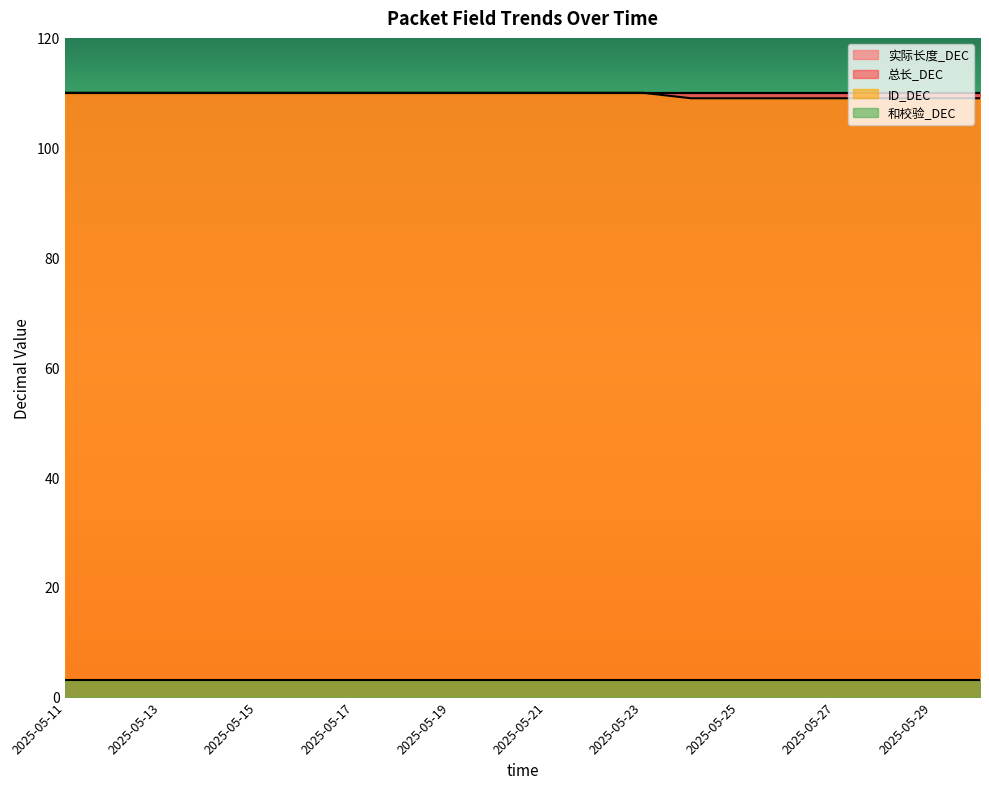

Reading left to right, extract all data points from this chart.

实际长度_DEC: 110	110	110	110	110	110	110	110	110	110	110	110	110	110	110	110	110	110	110	110
总长_DEC: 110	110	110	110	110	110	110	110	110	110	110	110	110	110	110	110	110	110	110	110
ID_DEC: 110	110	110	110	110	110	110	110	110	110	110	110	110	109	109	109	109	109	109	109
和校验_DEC: 3	3	3	3	3	3	3	3	3	3	3	3	3	3	3	3	3	3	3	3